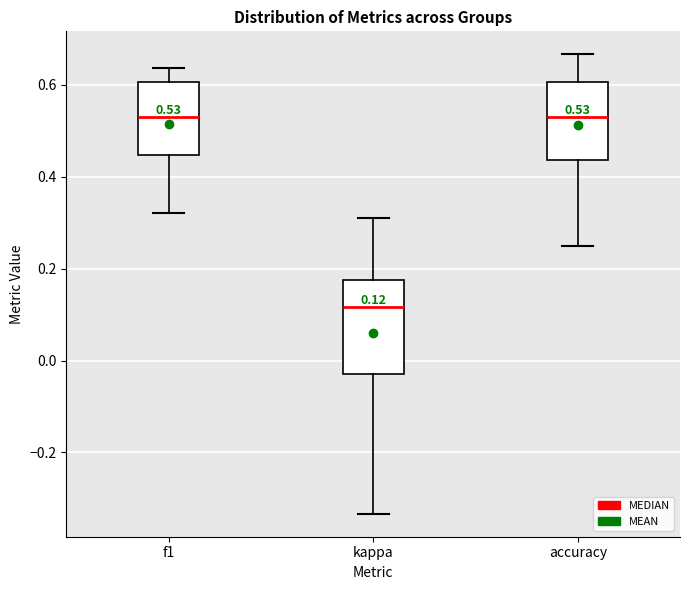

Comparing the boxes themselves (not the whiskers), which one is the tallest?

kappa